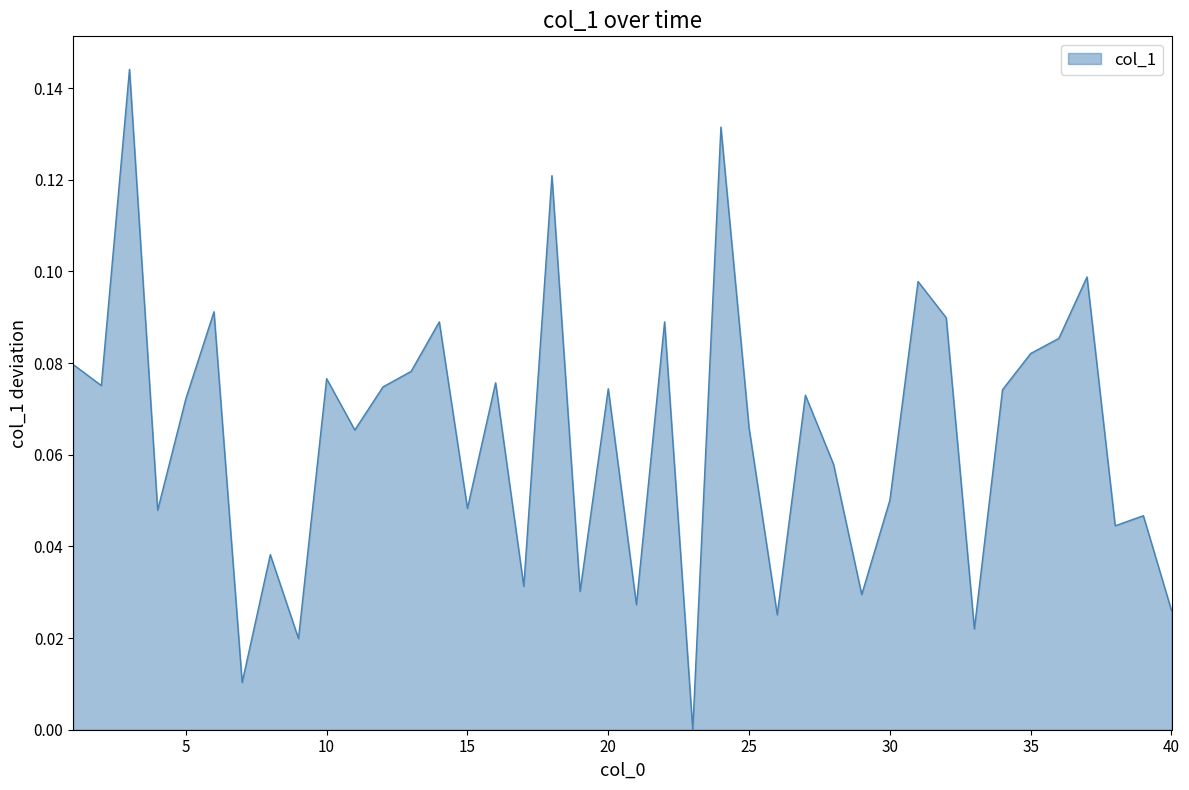

Which category has the lowest value across all series?

23